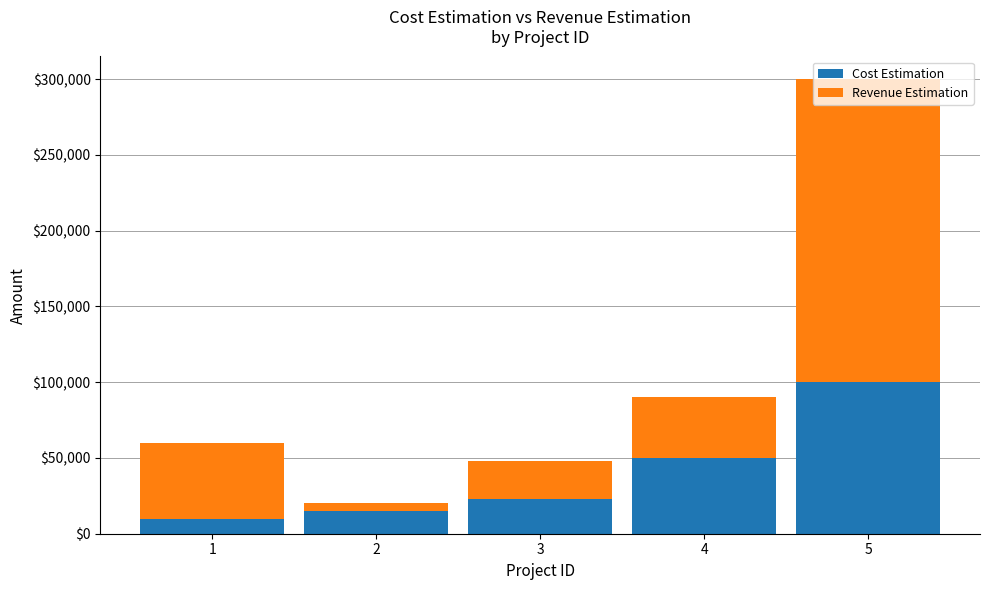

What is the total value across all series at 3?

48000